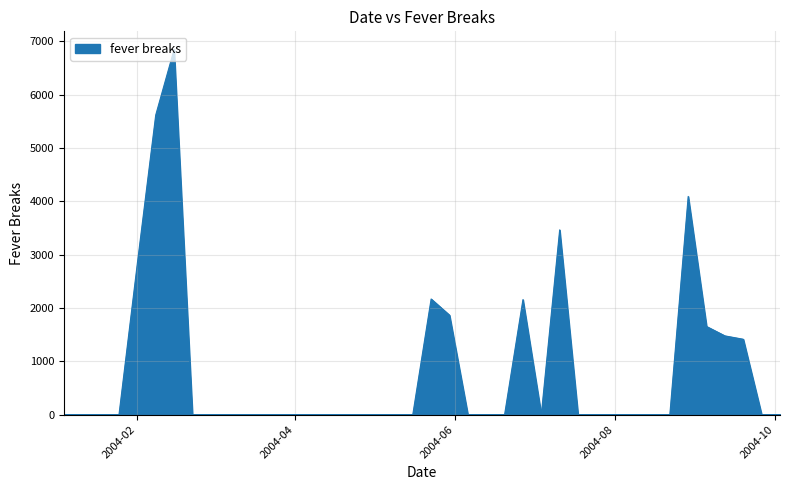

What is the greatest value displayed?

6846.9